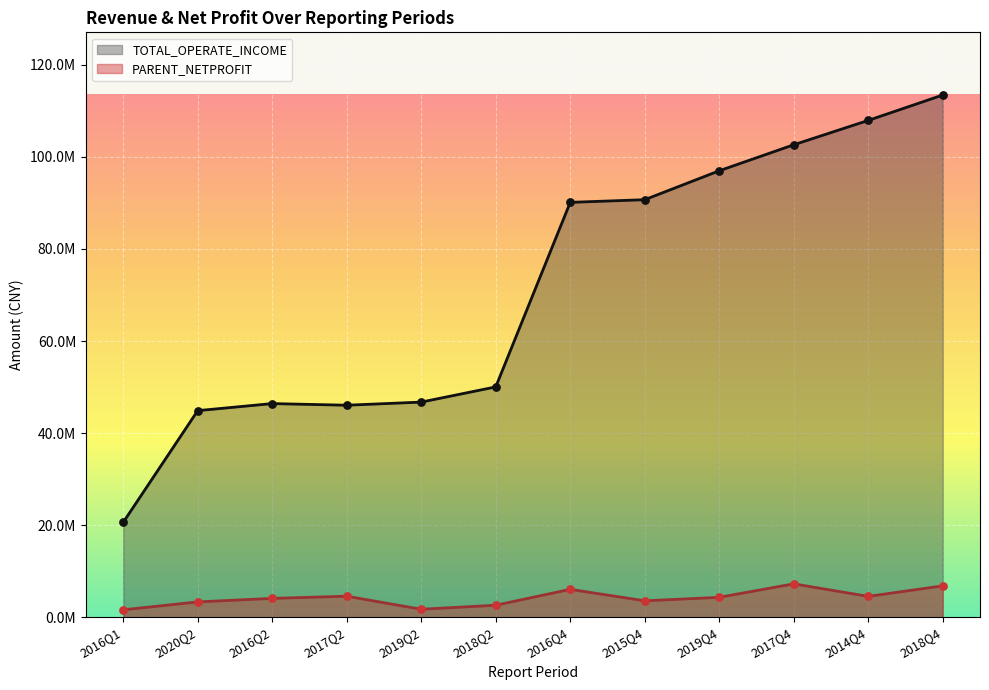

Which series reaches the minimum Y coordinate?

PARENT_NETPROFIT